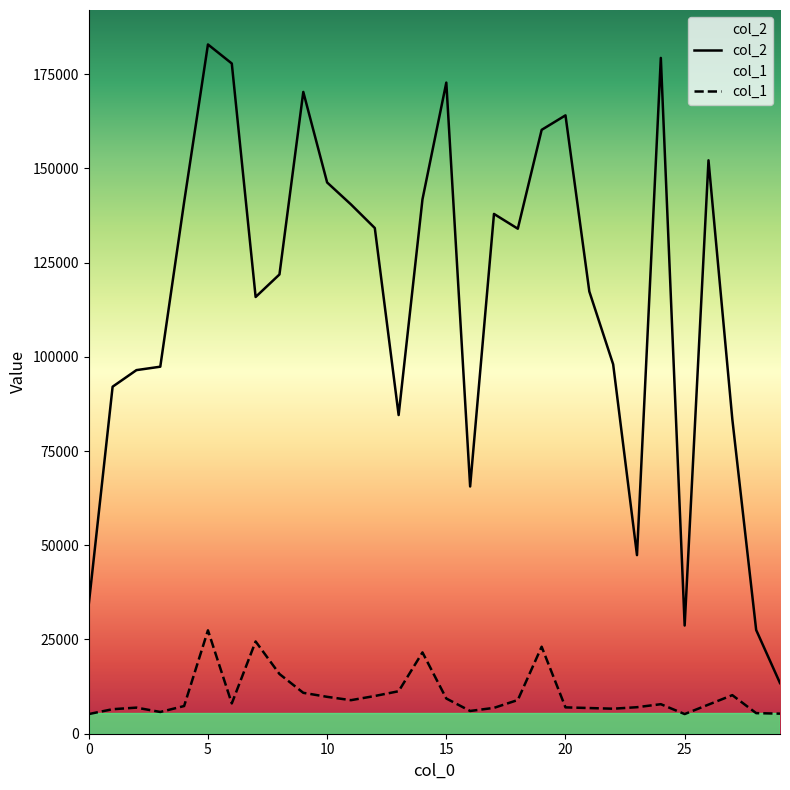

What is the total value across all series at 14?

163354.8